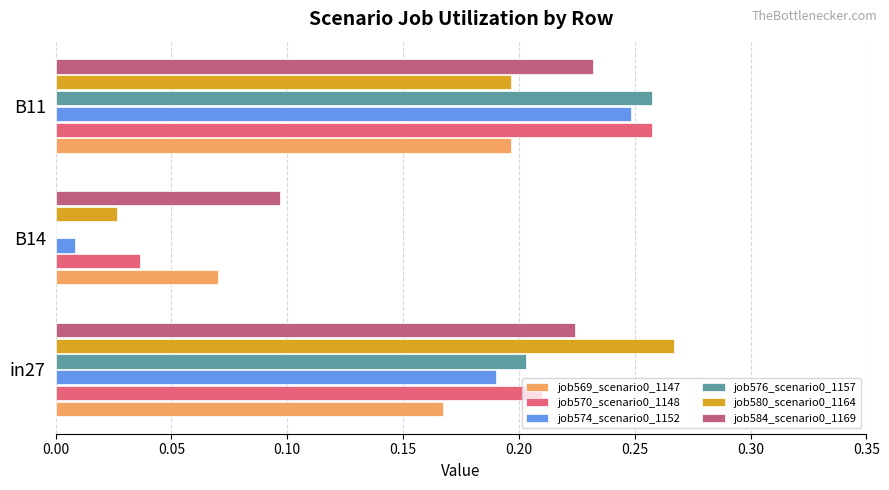

At which category is the sum across all series the highest?

B11